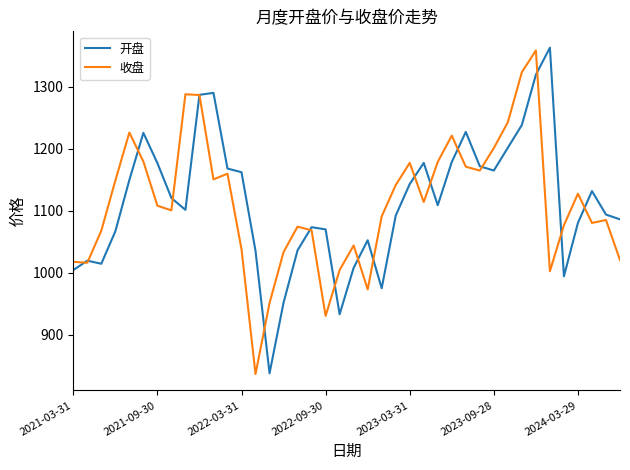

Which series has the largest range (max minus min)?

开盘